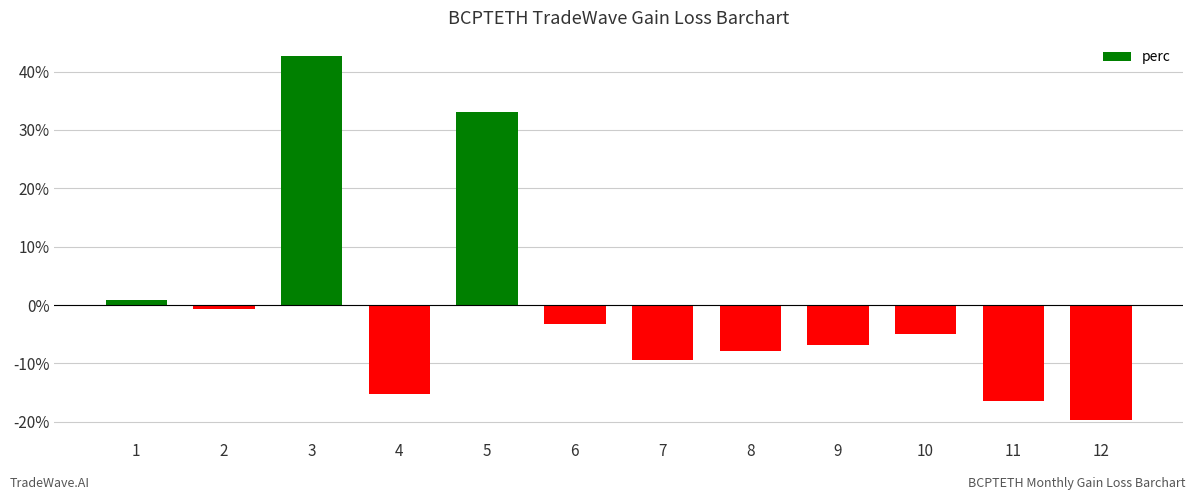

How many values are above zero?

3